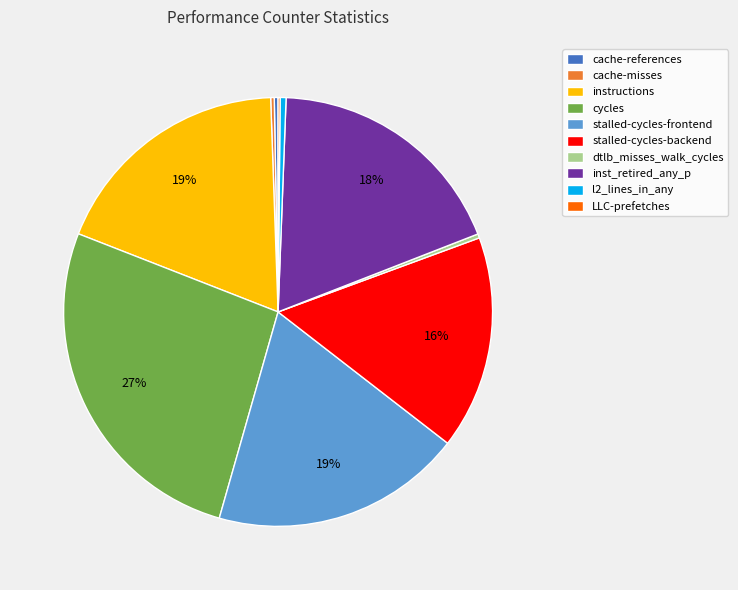

Does cache-references account for over 50% of the chart?

No